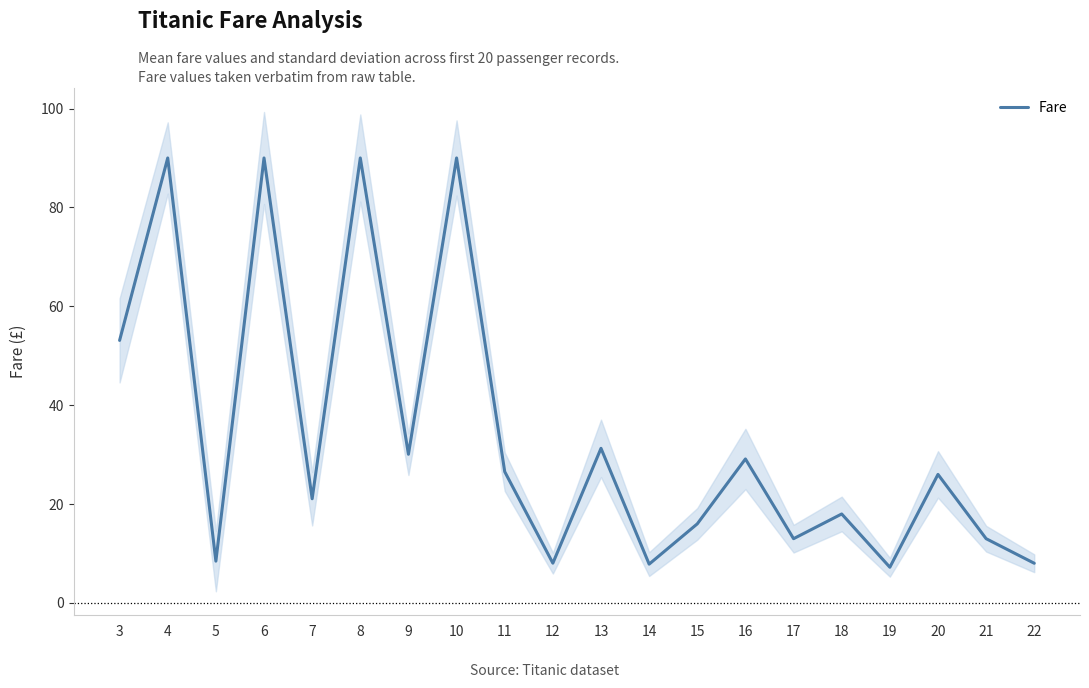

The chart shows a value of 13.0 at 17. True or false?

True